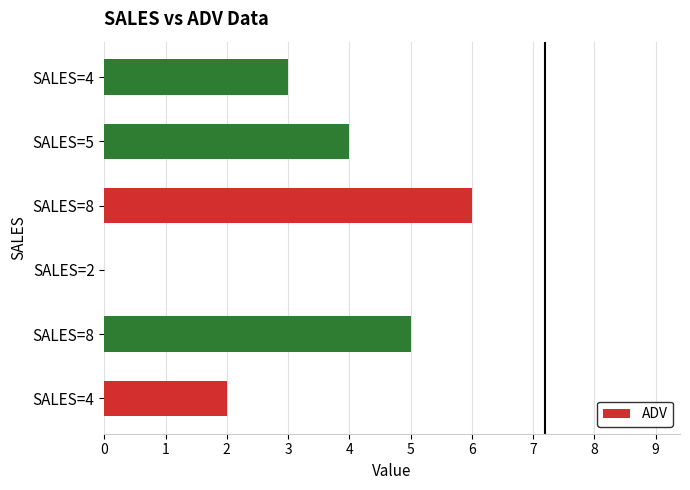

How many data points does each series have?

6